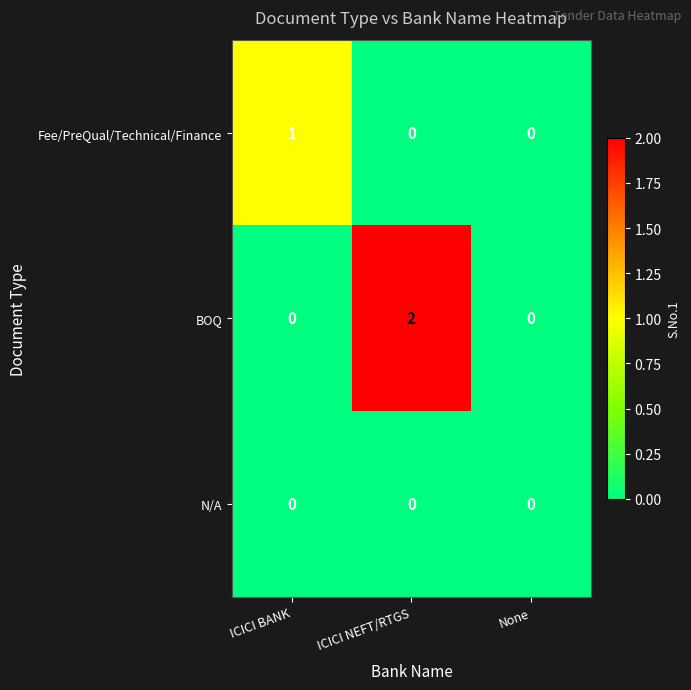

At which category is the sum across all series the highest?

ICICI NEFT/RTGS